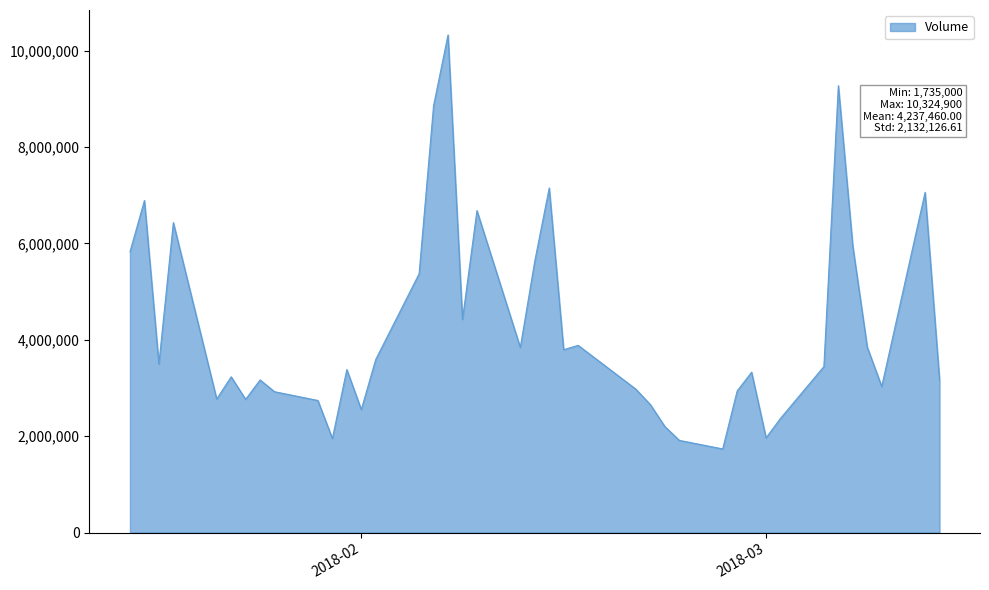

What is the difference between the maximum and minimum values?

8589900